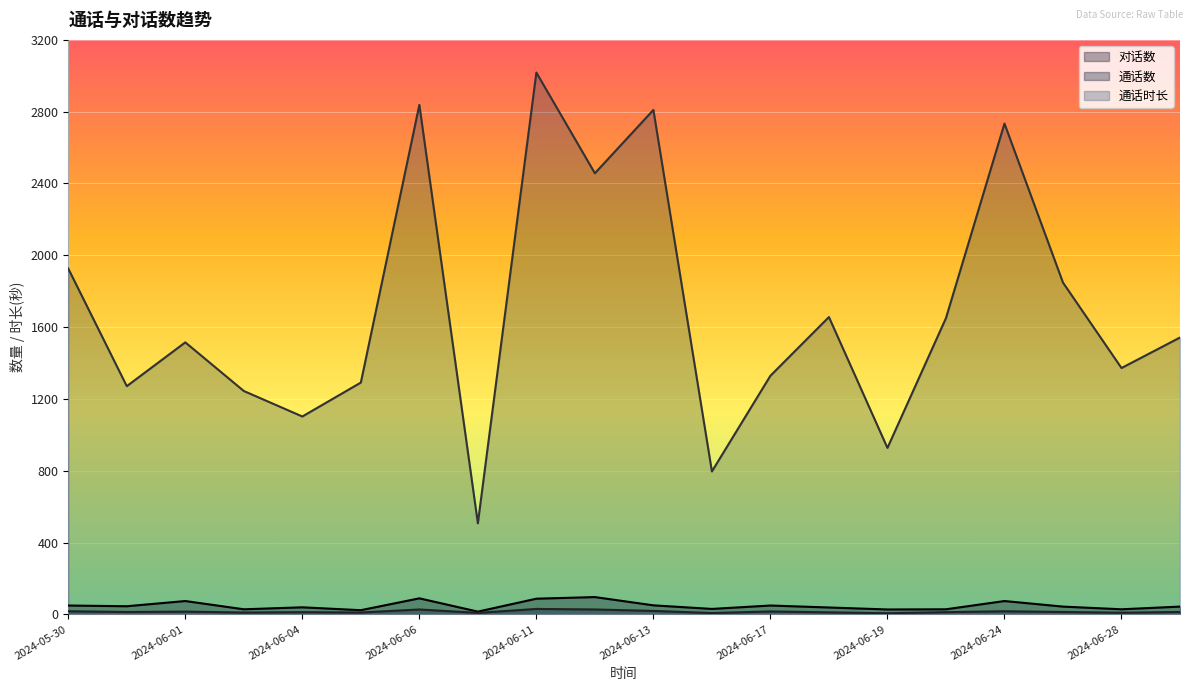

Reading left to right, what are all the values shown in this chart?

对话数: 49	45	74	28	39	23	89	15	87	96	50	30	49	38	27	28	74	43	28	43
通话数: 17	13	15	10	12	10	27	8	30	27	19	7	16	11	6	12	17	13	9	13
通话时长: 1926	1271	1515	1244	1102	1291	2838	507	3018	2457	2810	796	1329	1656	927	1650	2734	1848	1372	1542